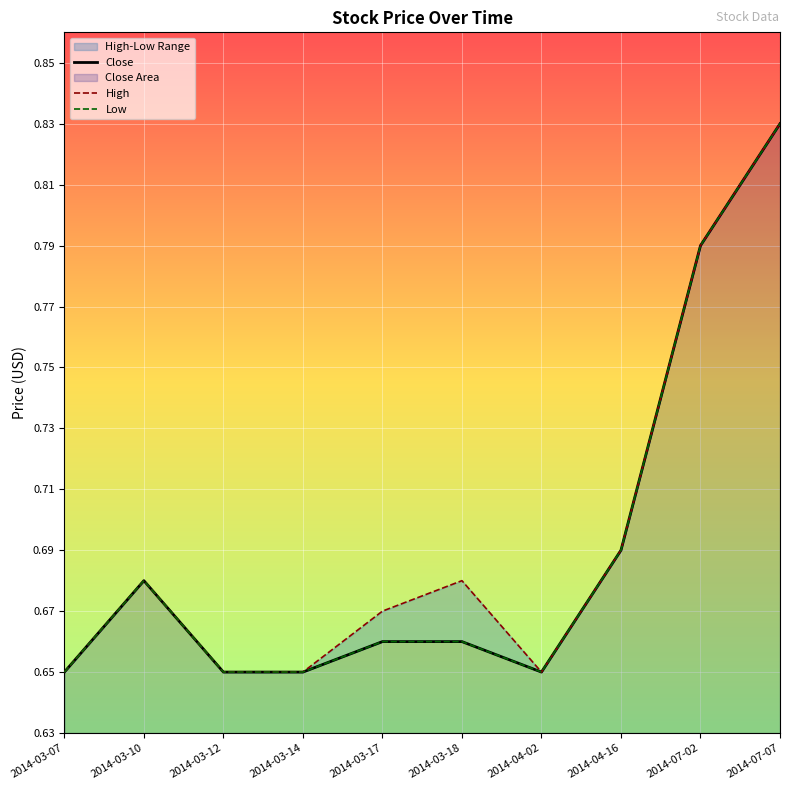

Reading right to left, what are all the values shown in this chart?

Close: 0.8	0.8	0.7	0.7	0.7	0.7	0.7	0.7	0.7	0.7
High: 0.8	0.8	0.7	0.7	0.7	0.7	0.7	0.7	0.7	0.7
Low: 0.8	0.8	0.7	0.7	0.7	0.7	0.7	0.7	0.7	0.7